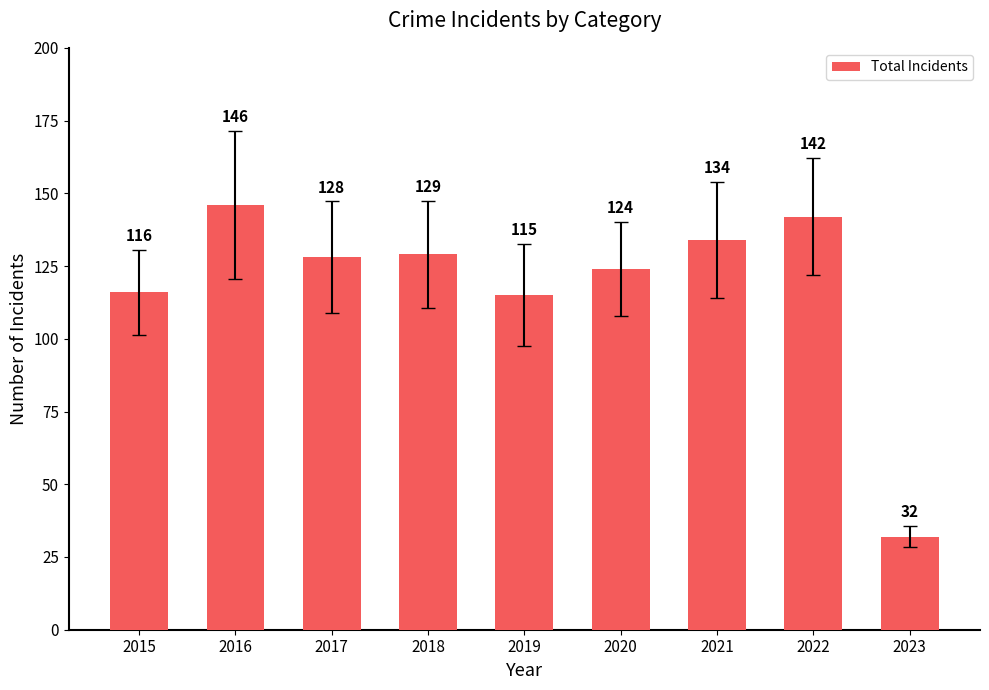

What is the value of the 9th bar from the left?

32